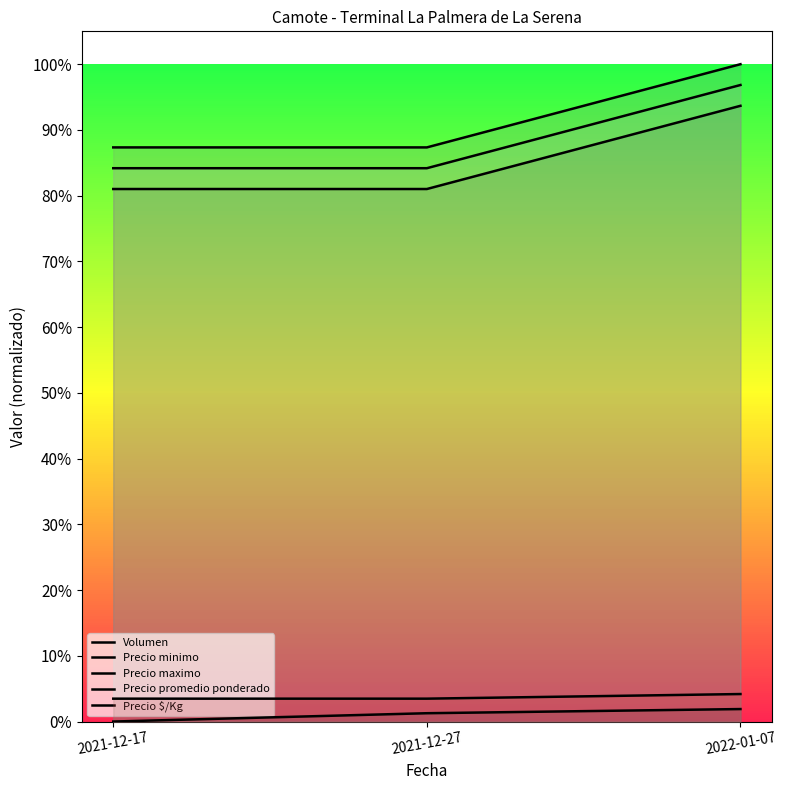

Reading right to left, what are all the values shown in this chart?

Volumen: 0.0	0.0	0.0
Precio minimo: 0.9	0.8	0.8
Precio maximo: 1.0	0.9	0.9
Precio promedio ponderado: 1.0	0.8	0.8
Precio $/Kg: 0.0	0.0	0.0